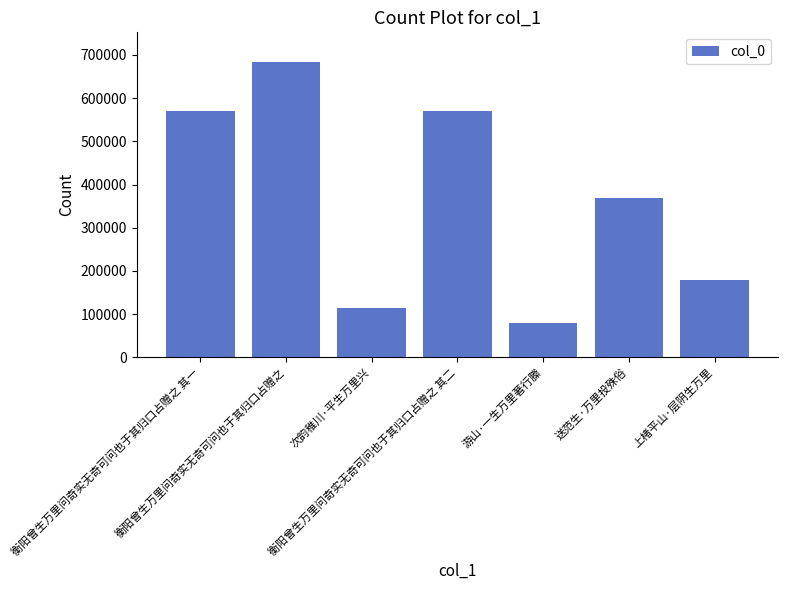

What is the sum of all values?

2566358